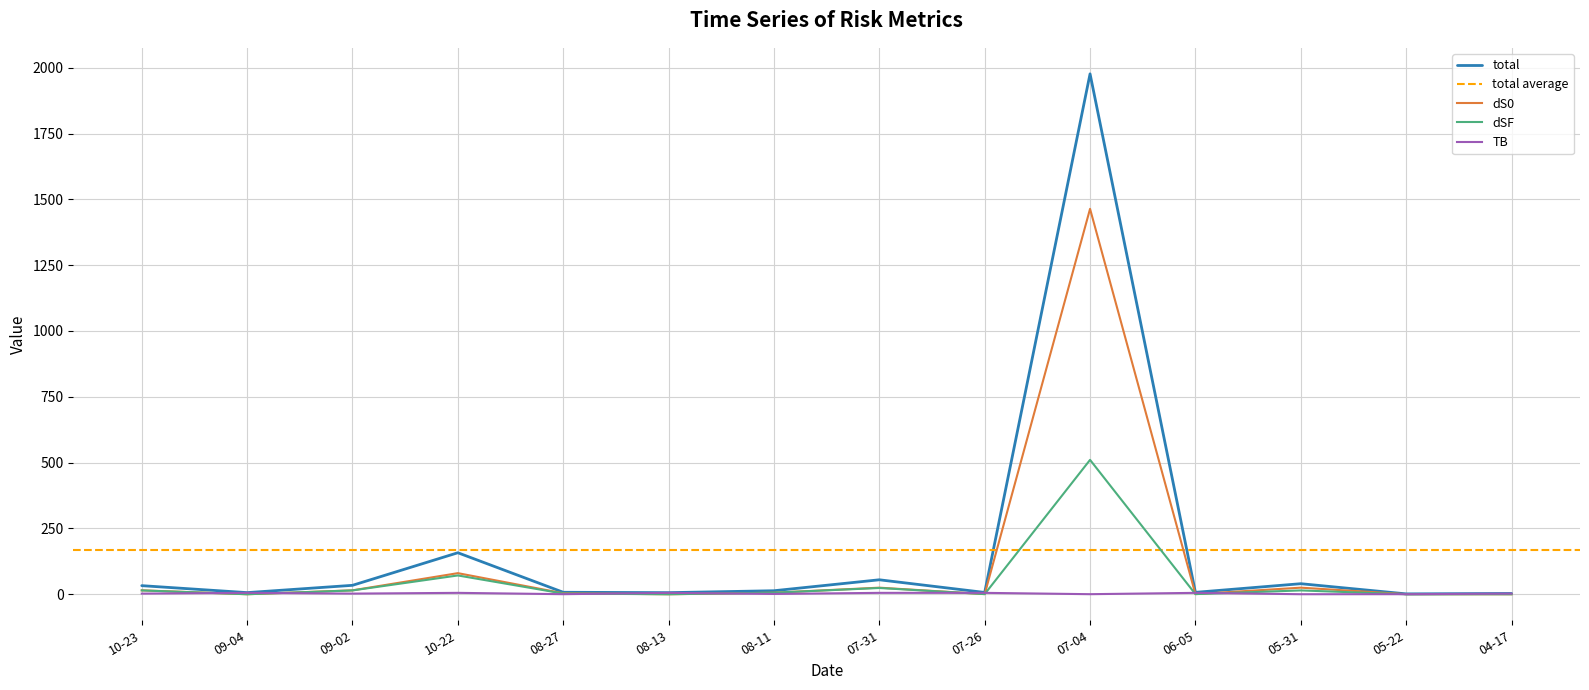

True or false: dS0 and total cross at least once.

False